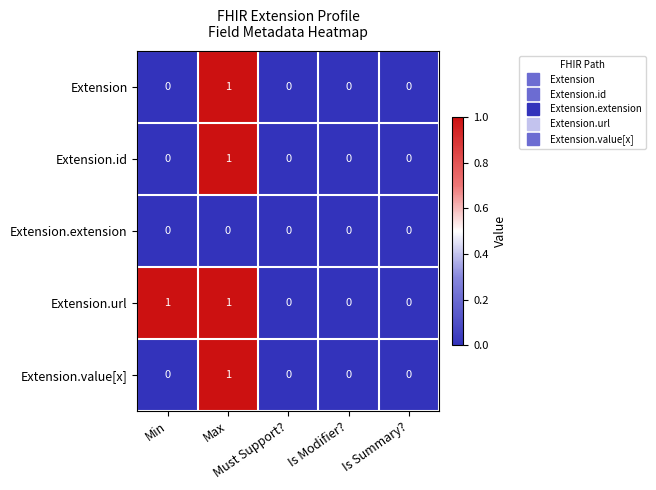

How many distinct data groups are displayed?

5